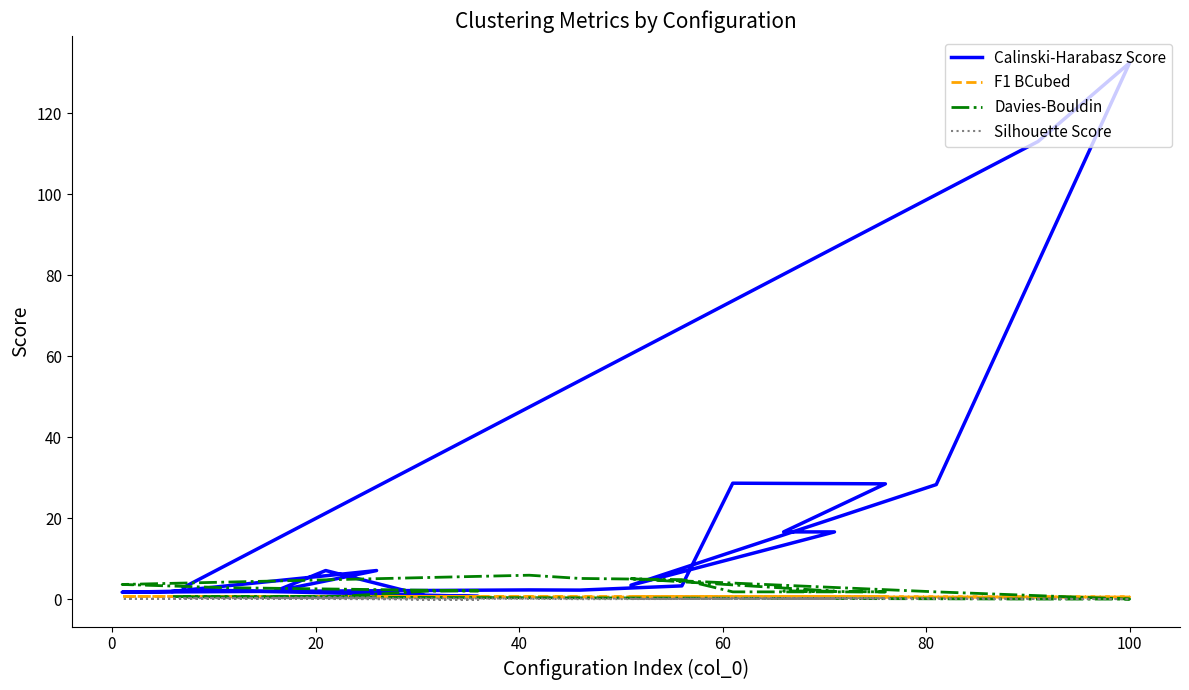

Which series has the largest total across all categories?

Calinski-Harabasz Score